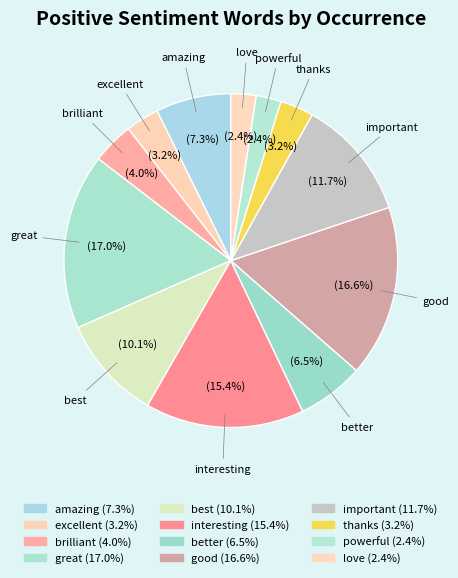

Do important and love together represent more than half of the pie?

No